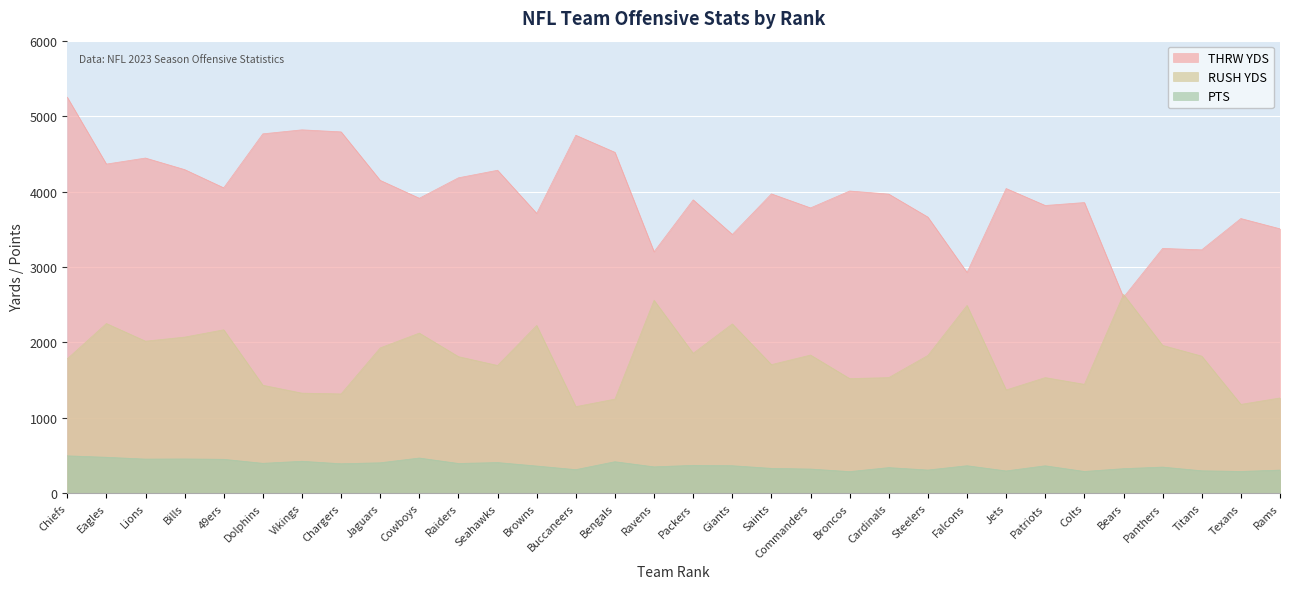

Which series has the largest total across all categories?

THRW YDS